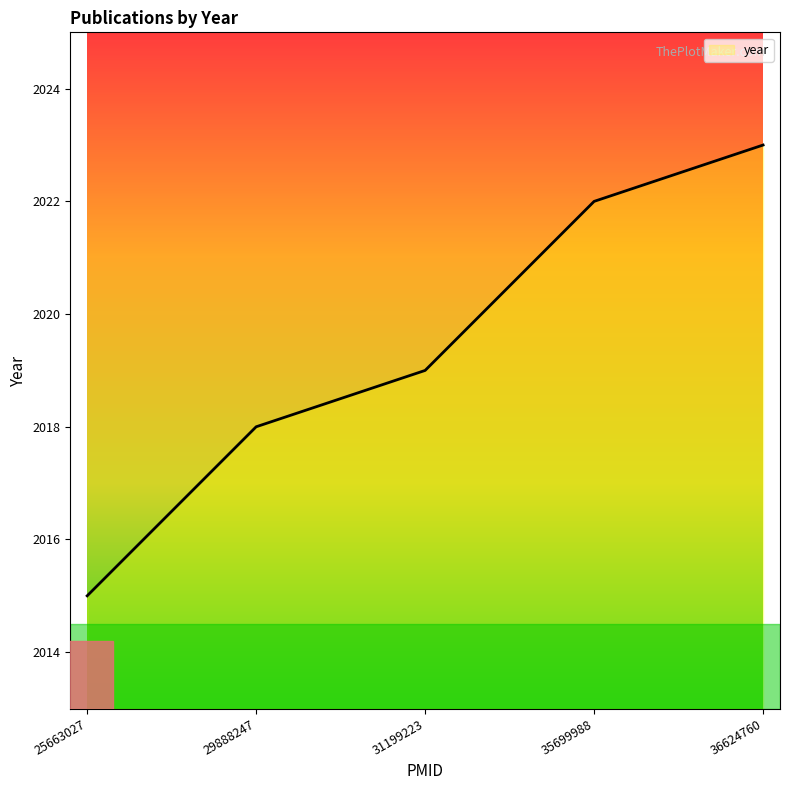

Read the value at 36624760.

2023